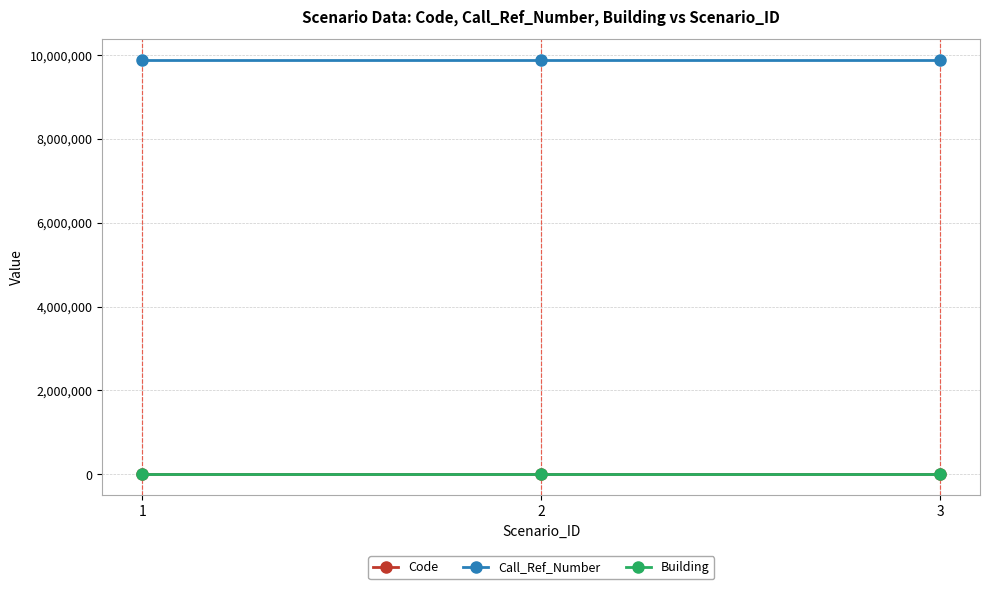

The value of Call_Ref_Number at 1 is 2078337. True or false?

False